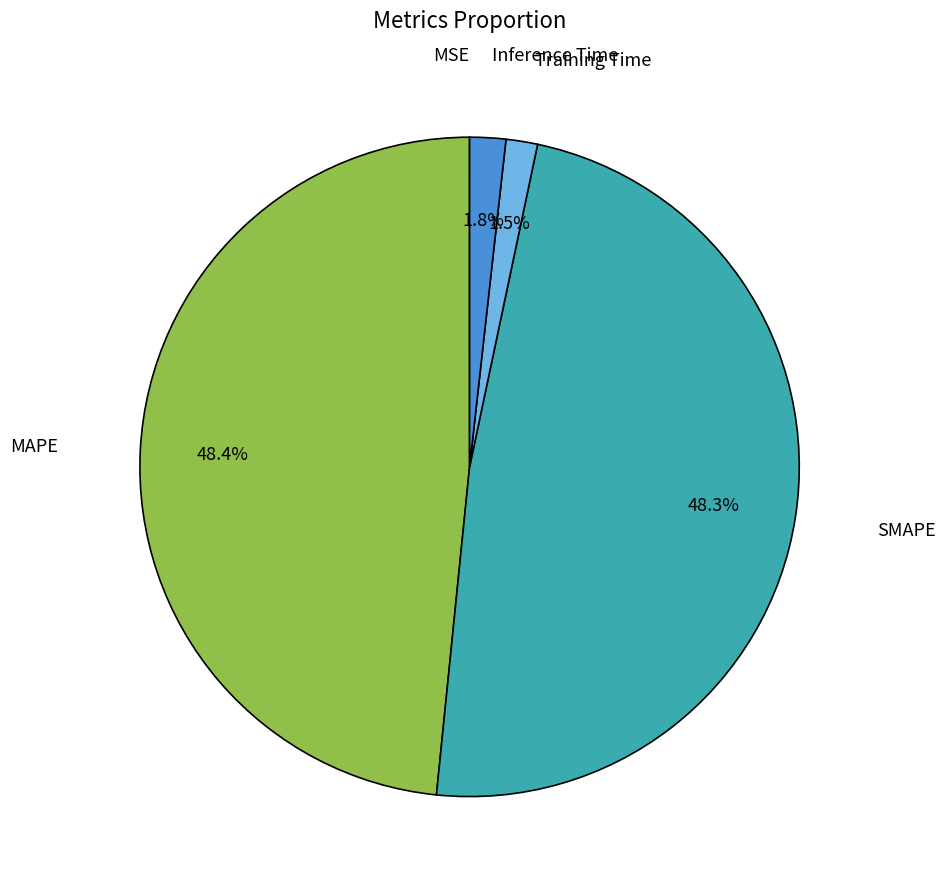

Is there a majority slice in this chart?

No